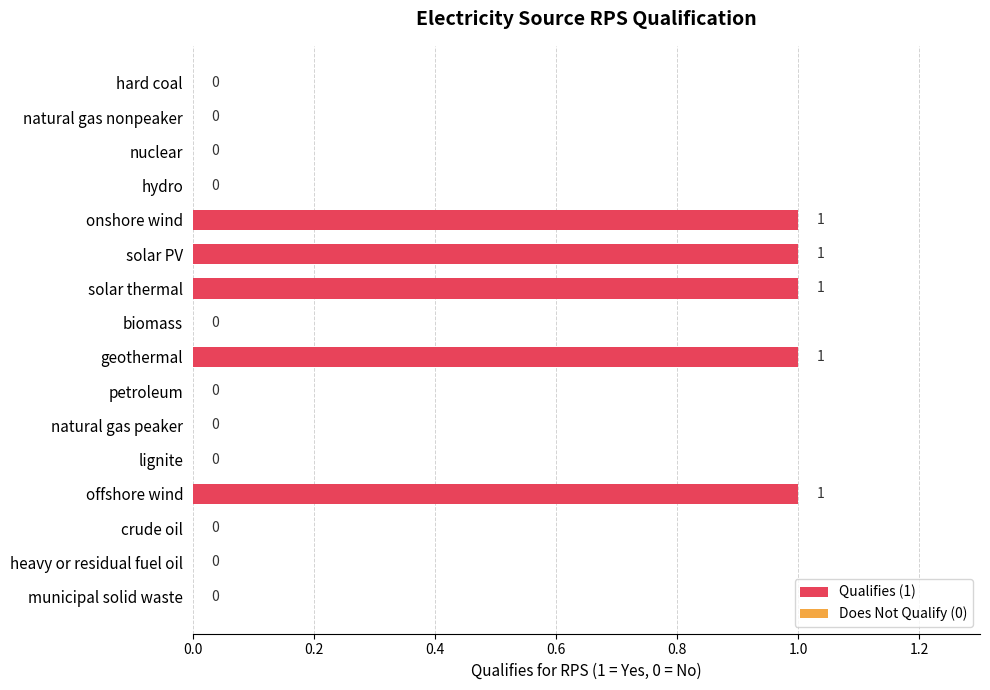

The value at crude oil is 0. True or false?

True